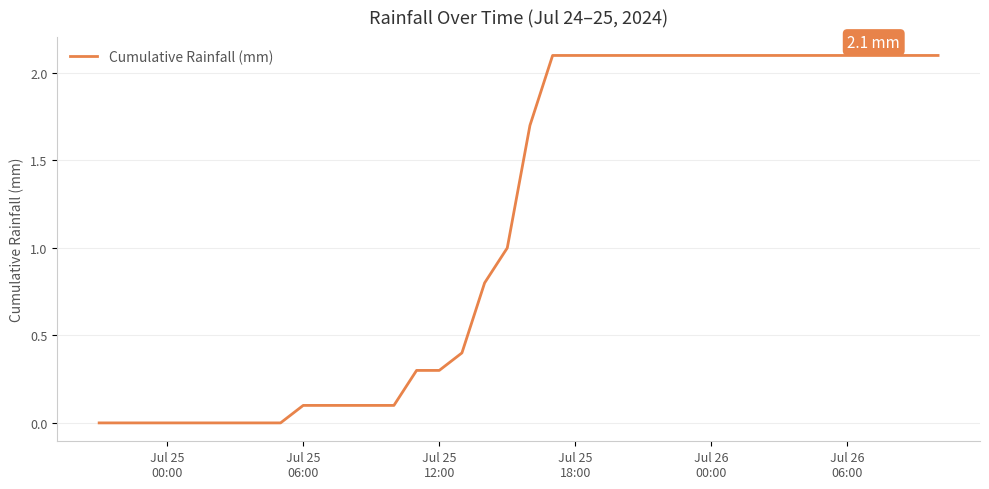

What is the difference between the maximum and minimum values?

2.1